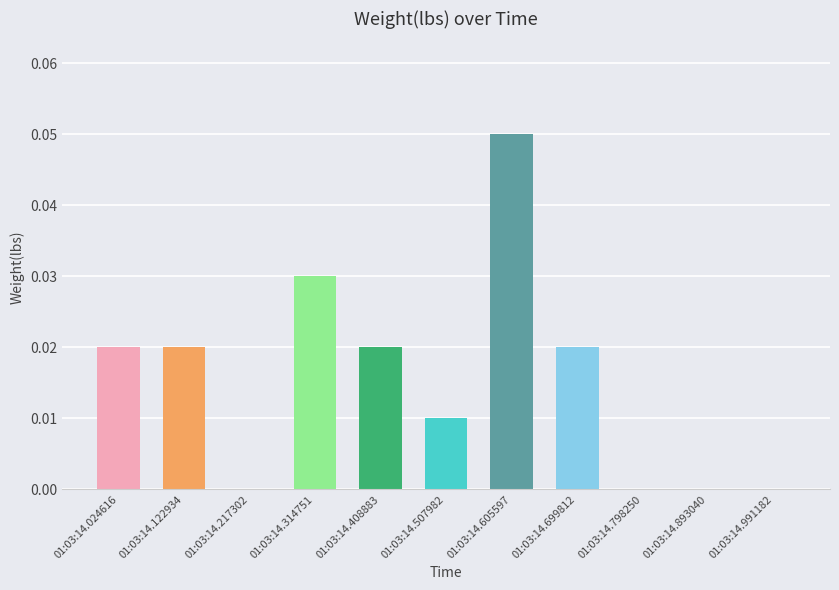

The chart shows a value of 0.0 at 01:03:14.122934. True or false?

True